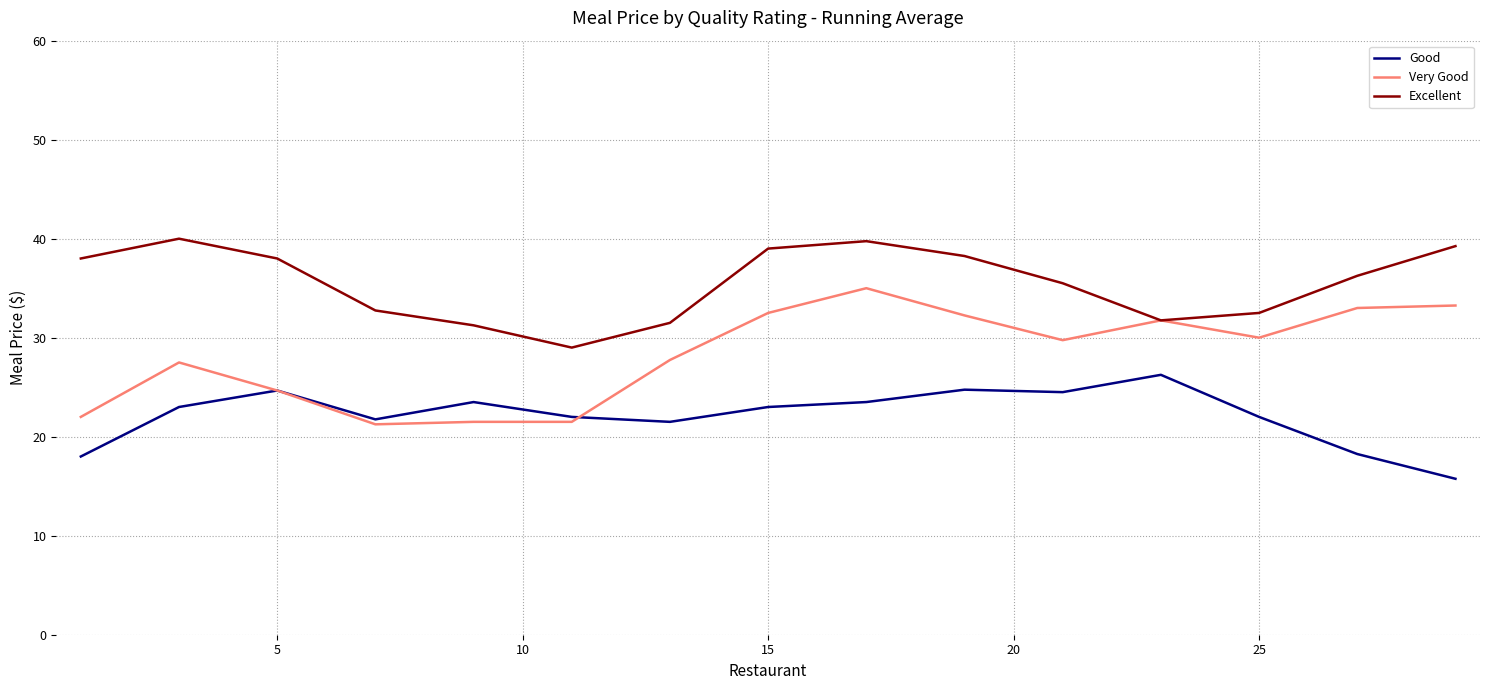

What are all the series names shown in the legend?

Good, Very Good, Excellent